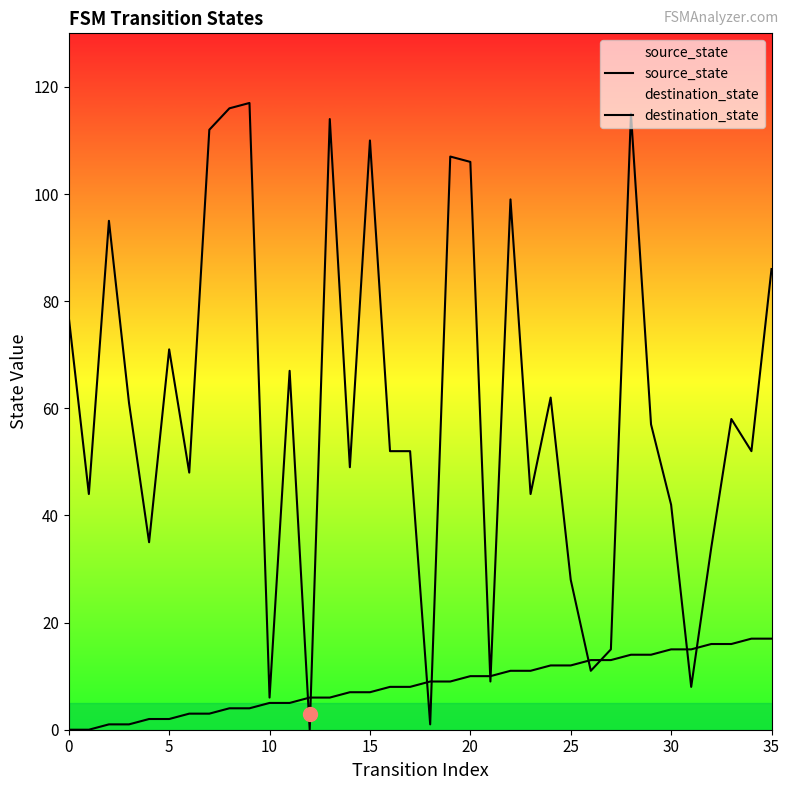

How many data points in source_state are less than 9?

18